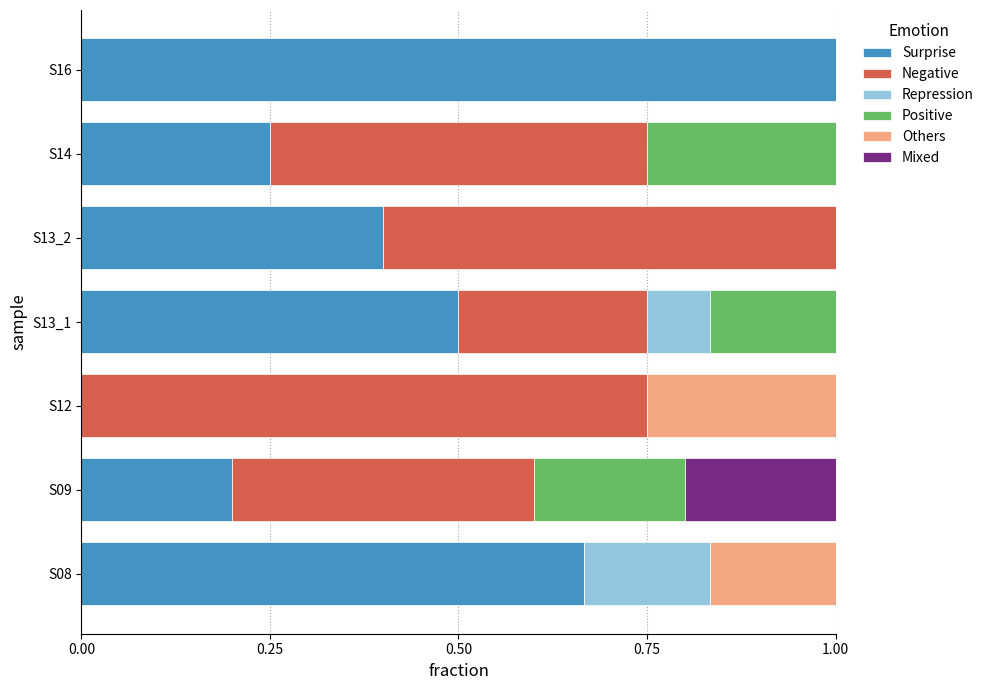

True or false: Surprise has a value of 0.4 at S14.

False